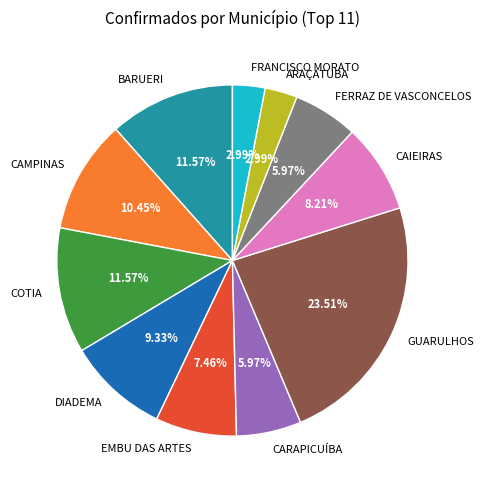

To the nearest percent, what is the difference between the largest and smallest slice percentages?

21%